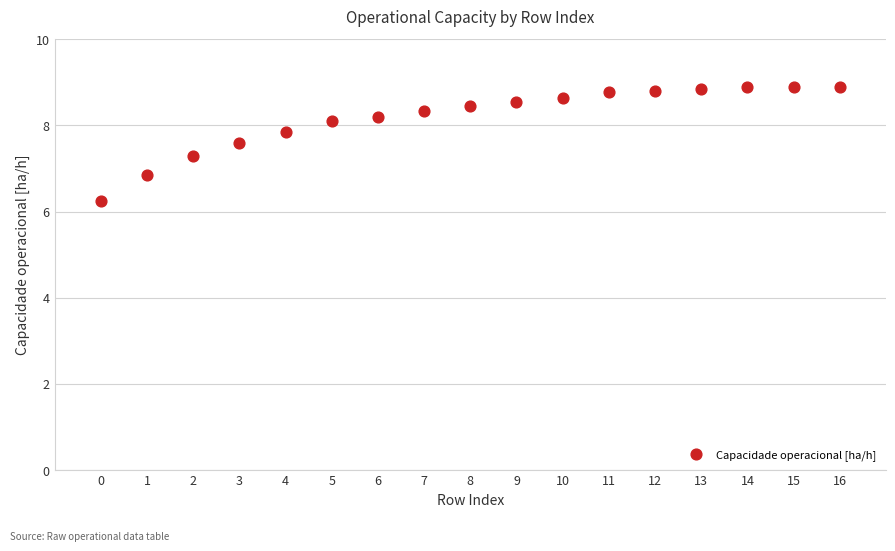

What is the range of Y values (max minus min)?

2.6